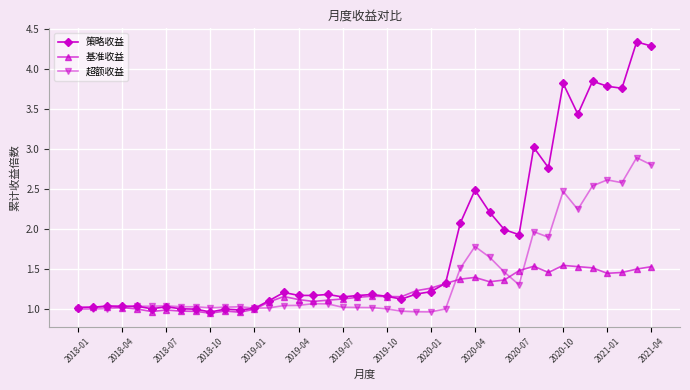

List the series in order of their overall mean, highest first.

策略收益, 超额收益, 基准收益